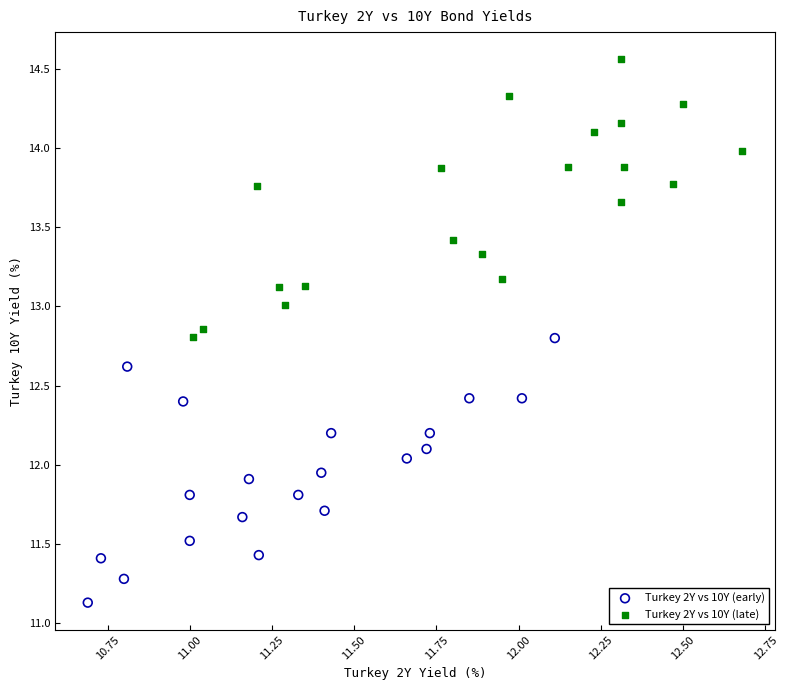

Which series has the widest spread of Y values?

Turkey 2Y vs 10Y (late)